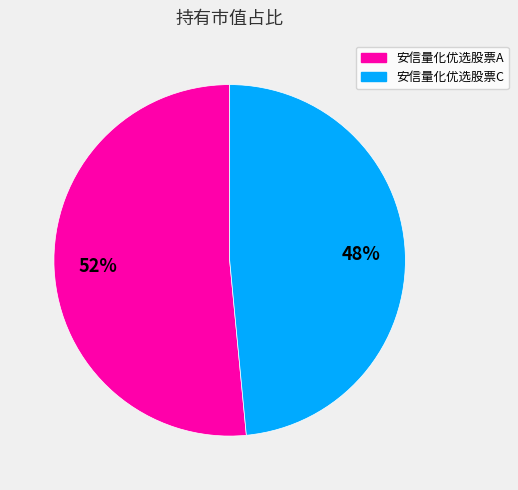

Does any single category account for the majority?

Yes